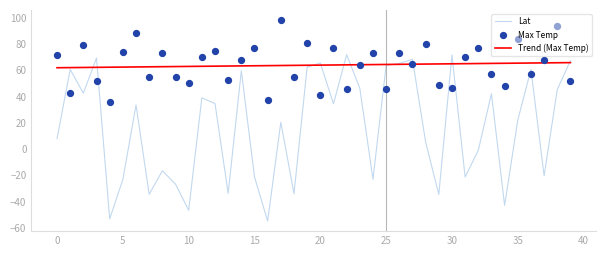

Which series has the largest total across all categories?

Max Temp